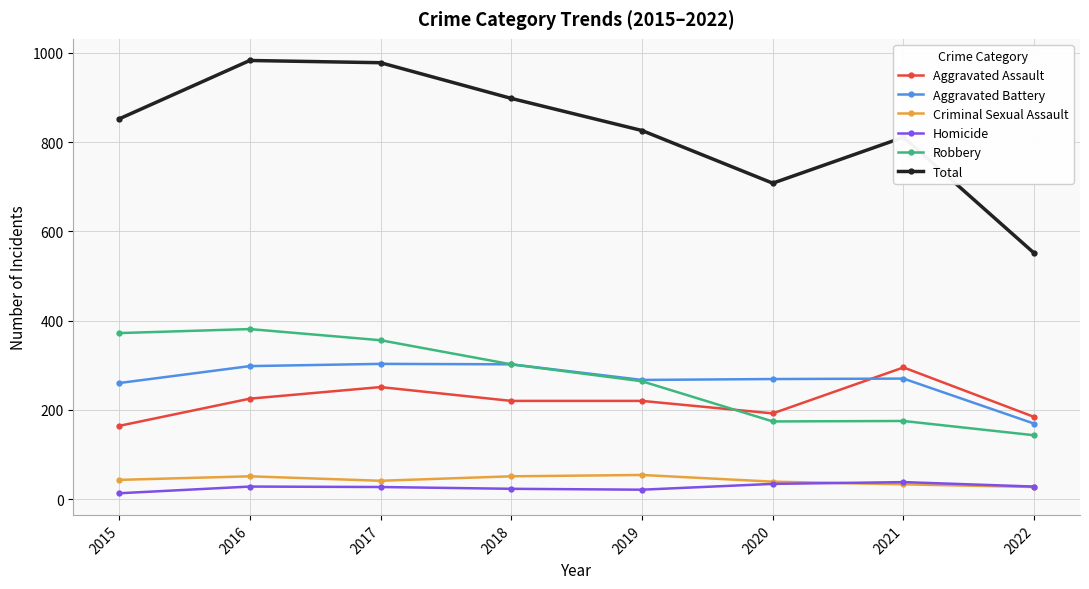

How many values in the Aggravated Battery series are below 270?

4